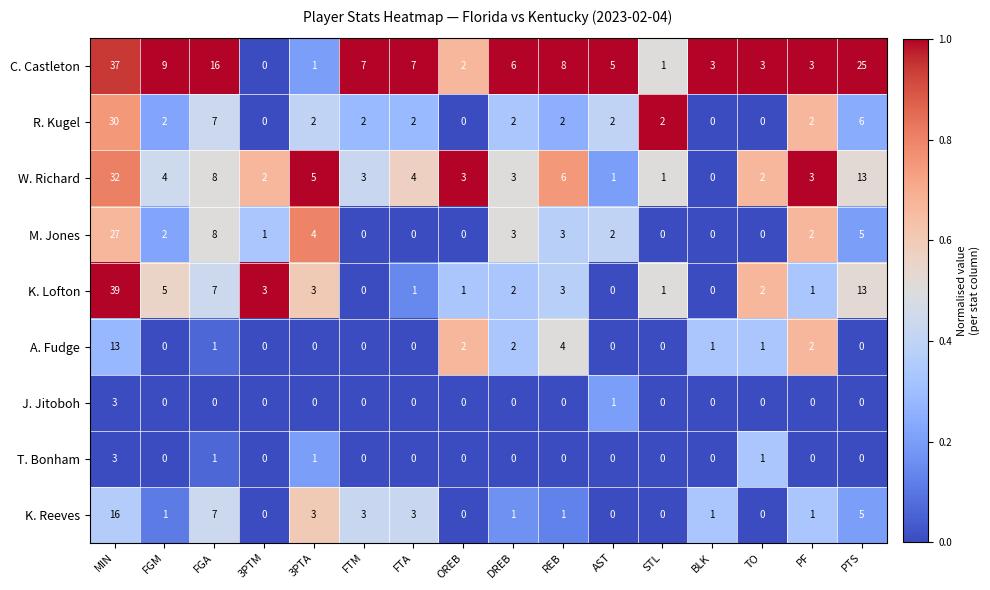

What is the sum of all J. Jitoboh values?

4